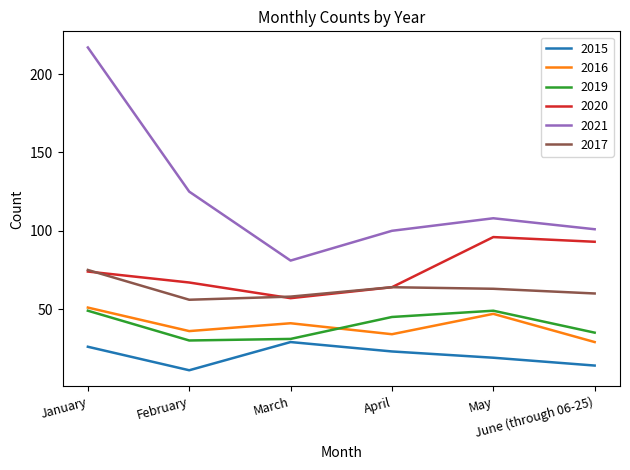

True or false: 2017 and 2016 intersect in this chart.

False